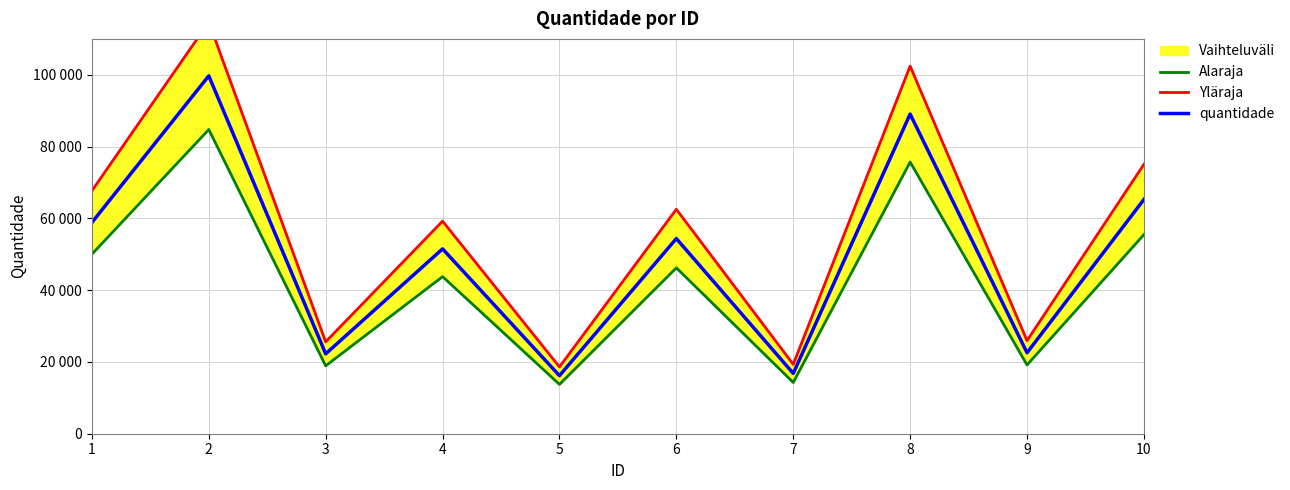

How many lines are shown in the chart?

3